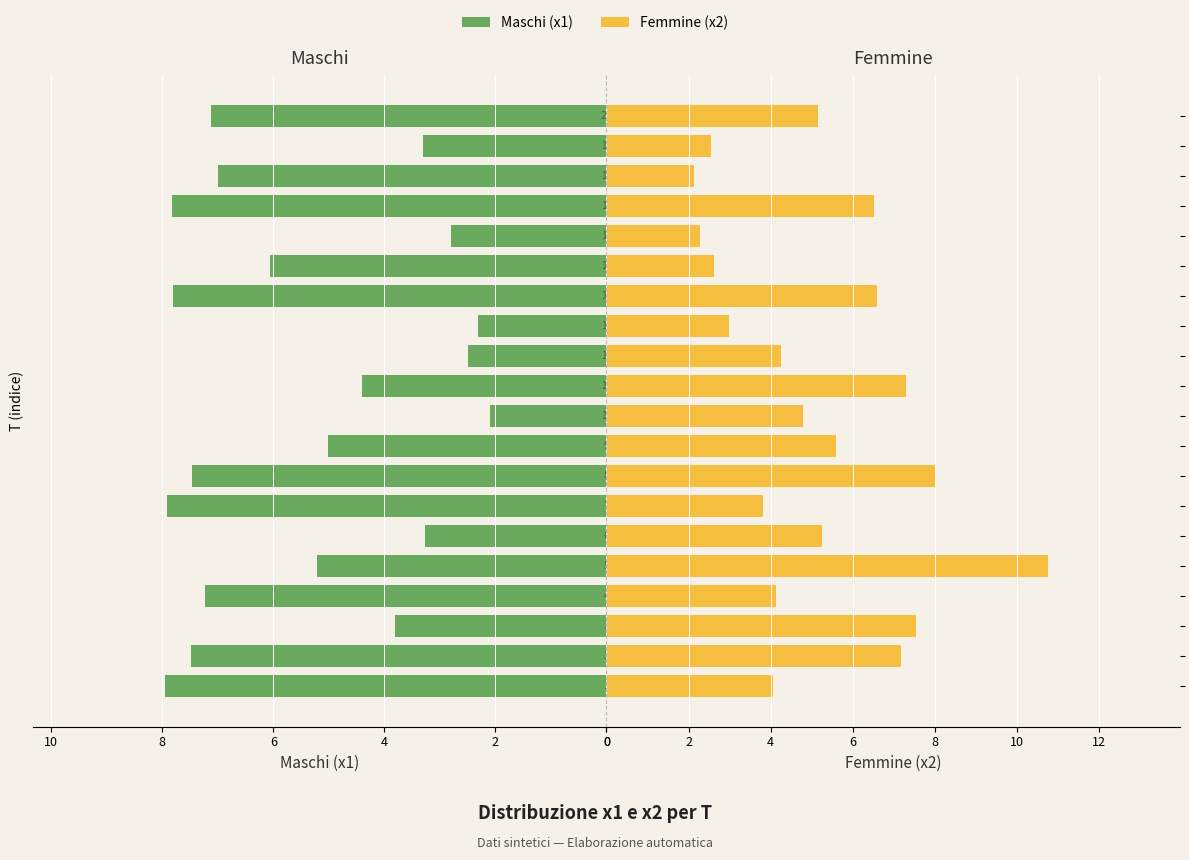

Which series has the largest total across all categories?

Maschi (x1)